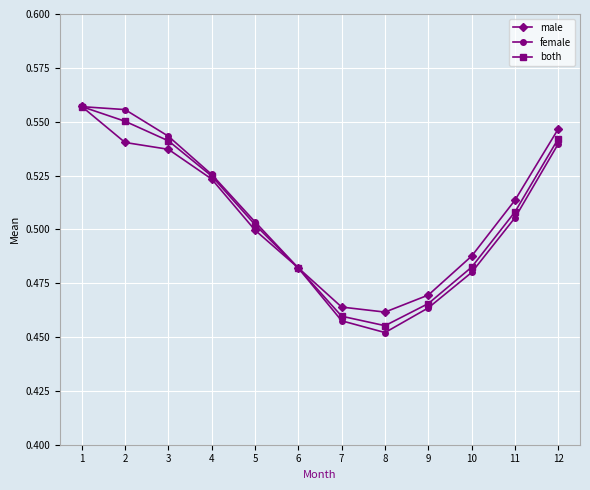

Where is both nearest to the value 0?

8